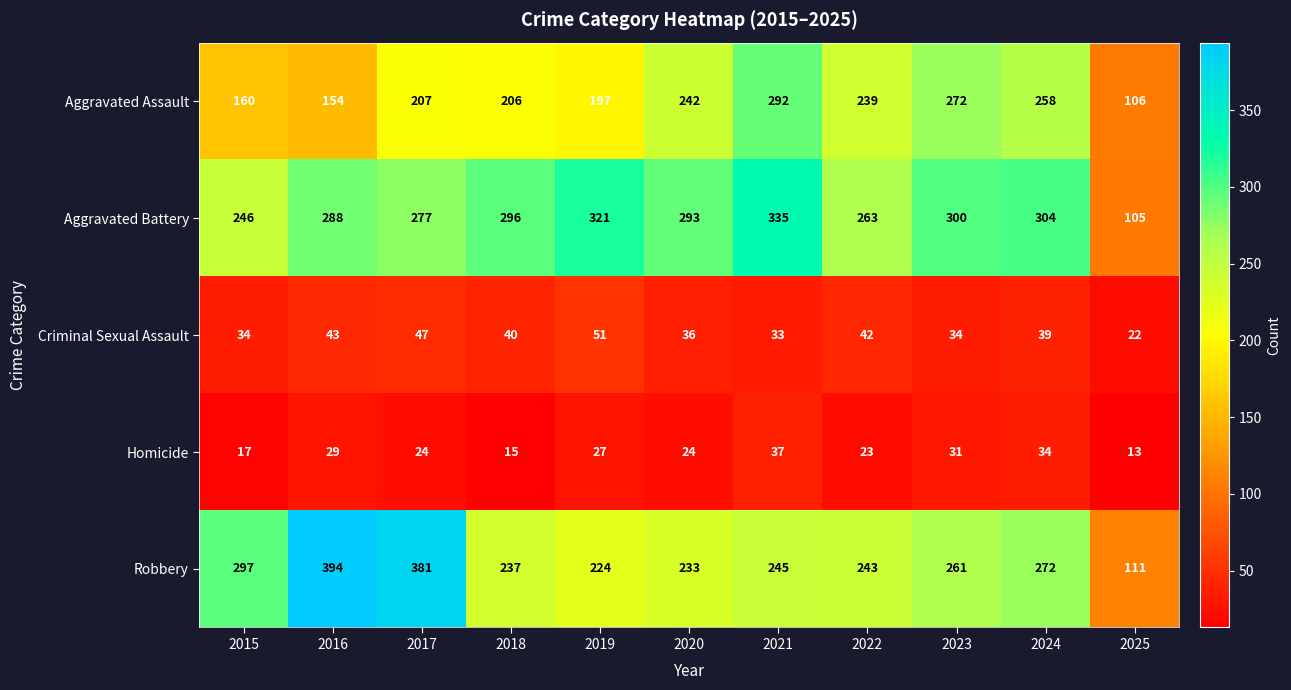

What is the total value across all series at 2021?

942